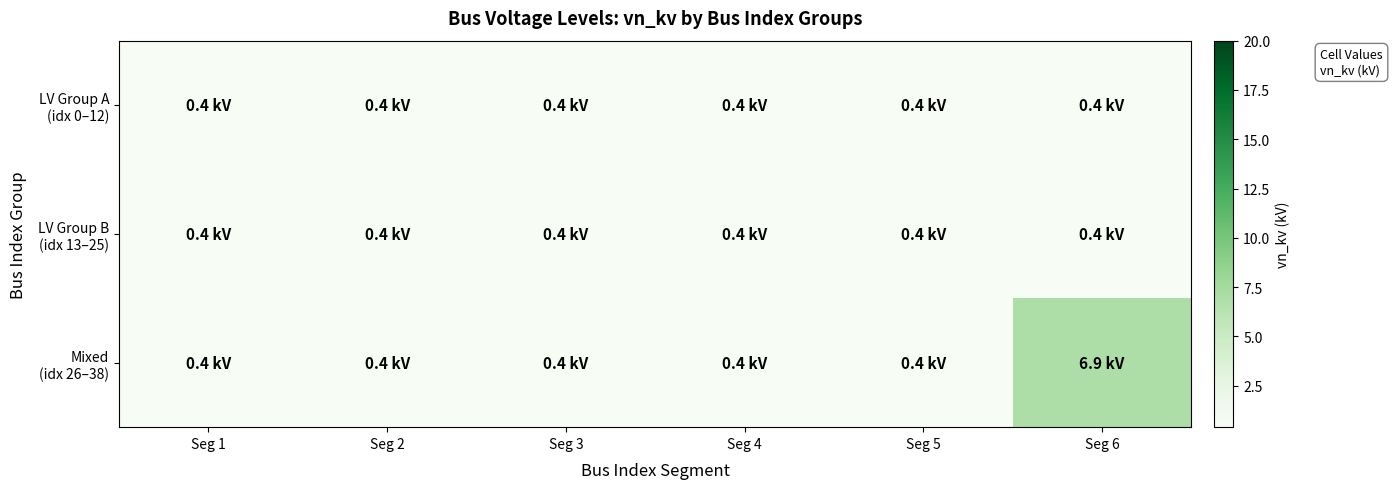

Which label corresponds to the smallest value in the chart?

Seg 1